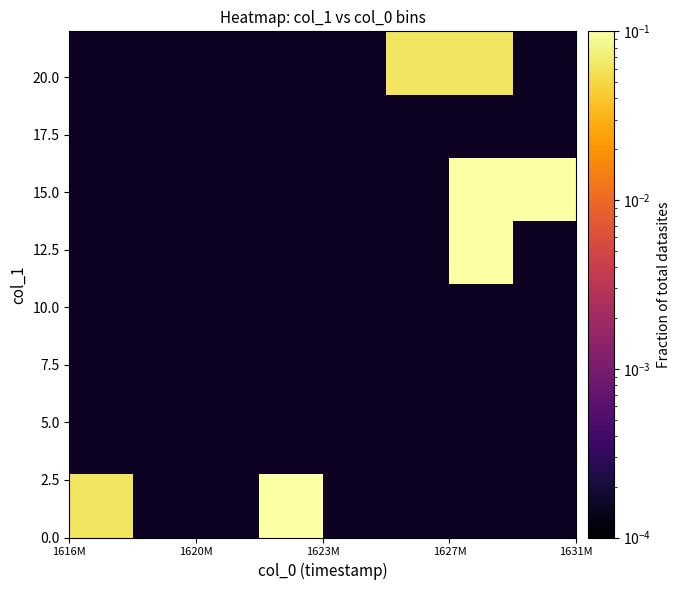

At how many categories does at least one series exceed 0?

5